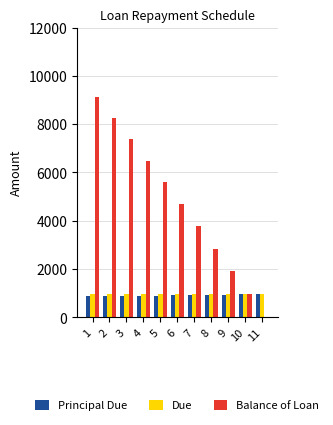

Which label corresponds to the largest value in the chart?

1